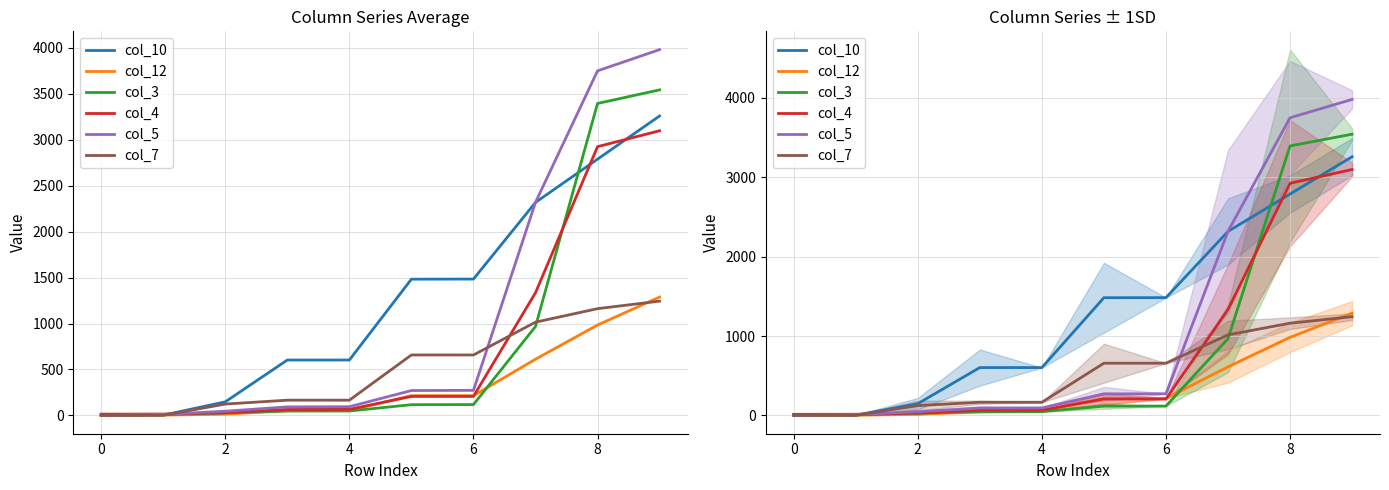

Does the chart have visible grid lines?

Yes